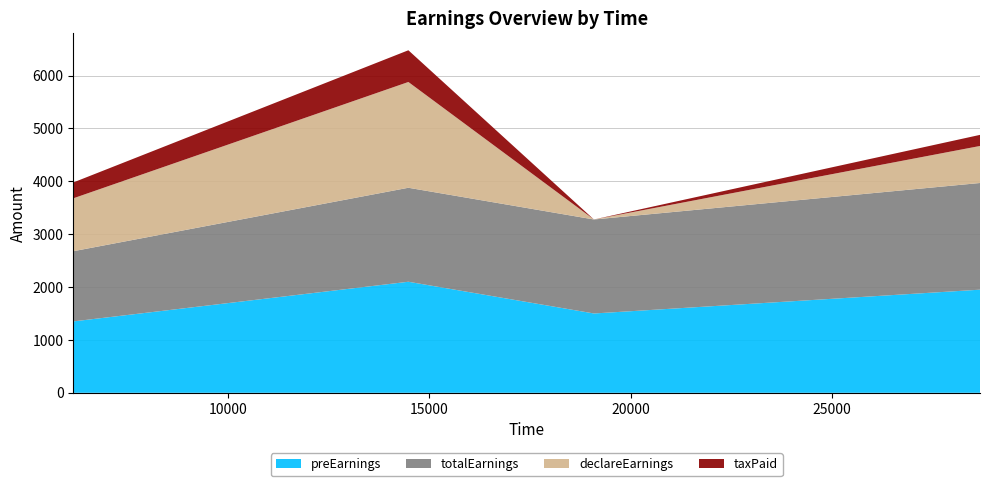

Reading left to right, what are all the values shown in this chart?

preEarnings: 6160=1350.0	14479=2100.0	19086=1500.0	28670=1950.0
totalEarnings: 6160=1327.5	14479=1777.5	19086=1777.5	28670=2017.5
declareEarnings: 6160=1000.0	14479=2000.0	19086=0.0	28670=700.0
taxPaid: 6160=300.0	14479=600.0	19086=0.0	28670=210.0